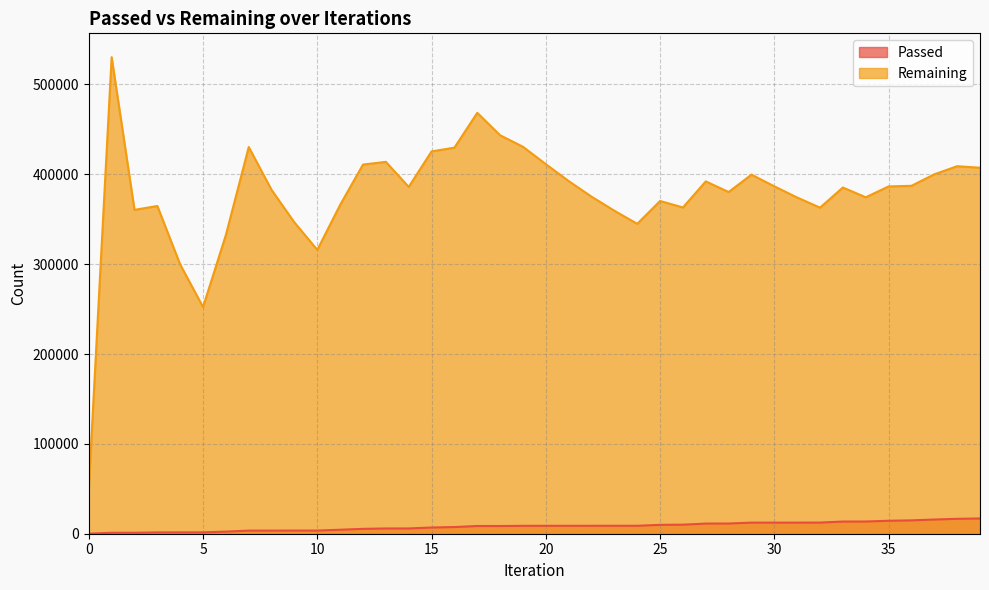

True or false: Remaining has a value of 430344 at 7.

True